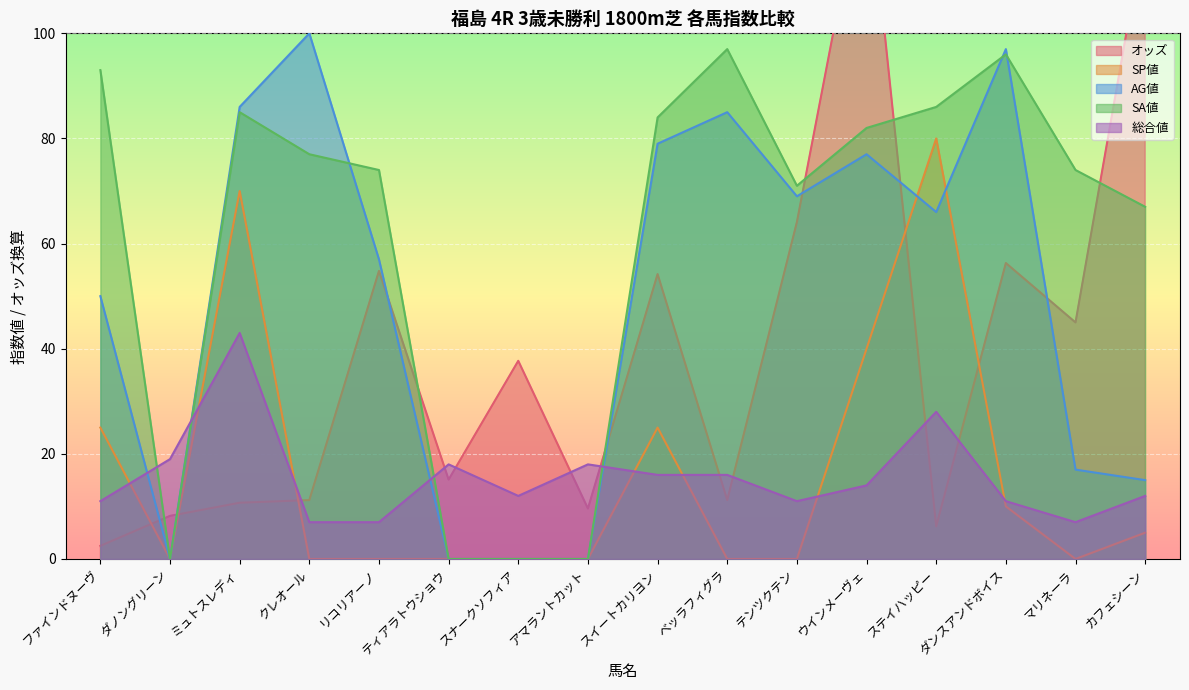

Reading left to right, list all the values displayed in this chart.

オッズ: 2.5	8.2	10.7	11.2	54.8	15.1	37.7	9.6	54.2	11.2	64.1	133.1	6.2	56.3	45.0	120.4
SP値: 25.0	0.0	70.0	0.0	0.0	0.0	0.0	0.0	25.0	0.0	0.0	40.0	80.0	10.0	0.0	5.0
AG値: 50.0	0.0	86.0	100.0	57.0	0.0	0.0	0.0	79.0	85.0	69.0	77.0	66.0	97.0	17.0	15.0
SA値: 93.0	0.0	85.0	77.0	74.0	0.0	0.0	0.0	84.0	97.0	71.0	82.0	86.0	96.0	74.0	67.0
総合値: 11.0	19.0	43.0	7.0	7.0	18.0	12.0	18.0	16.0	16.0	11.0	14.0	28.0	11.0	7.0	12.0